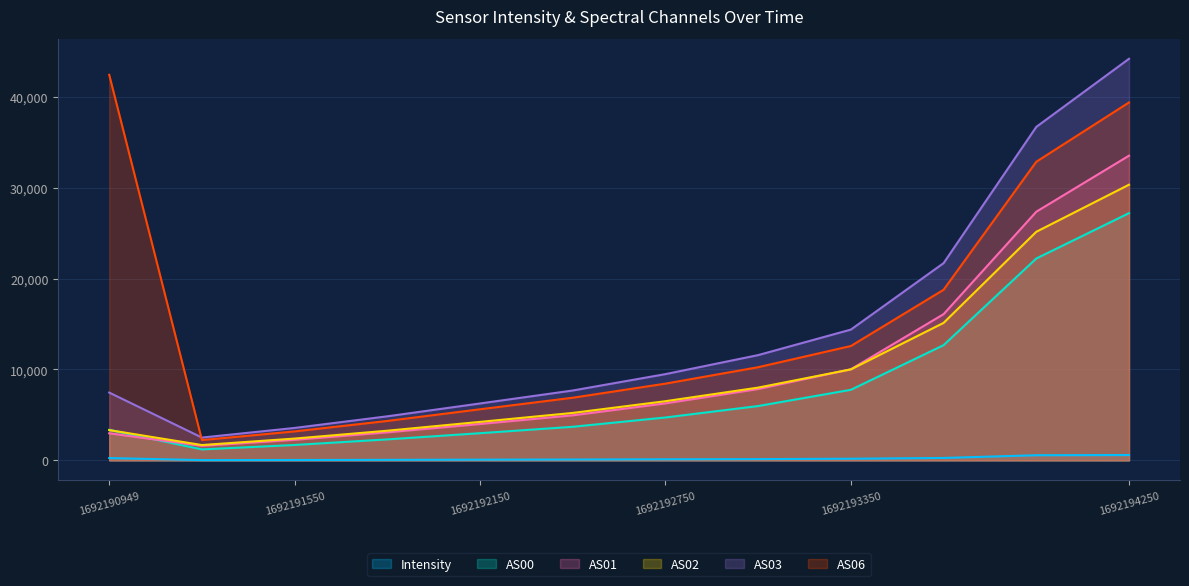

How many lines are shown in the chart?

6